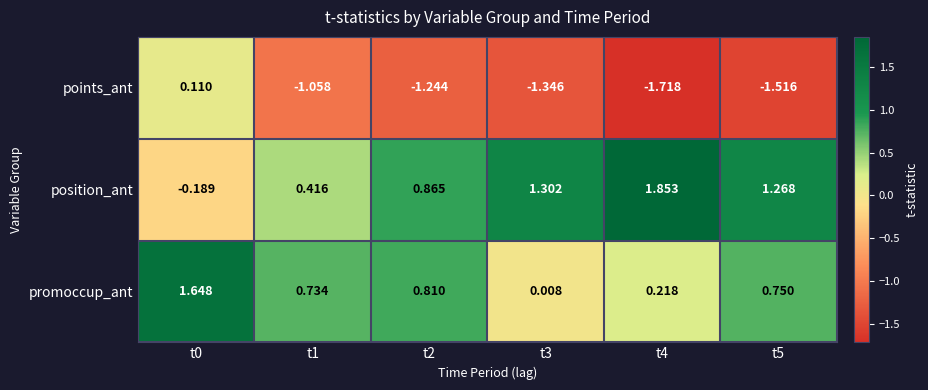

Which series has the largest range (max minus min)?

position_ant